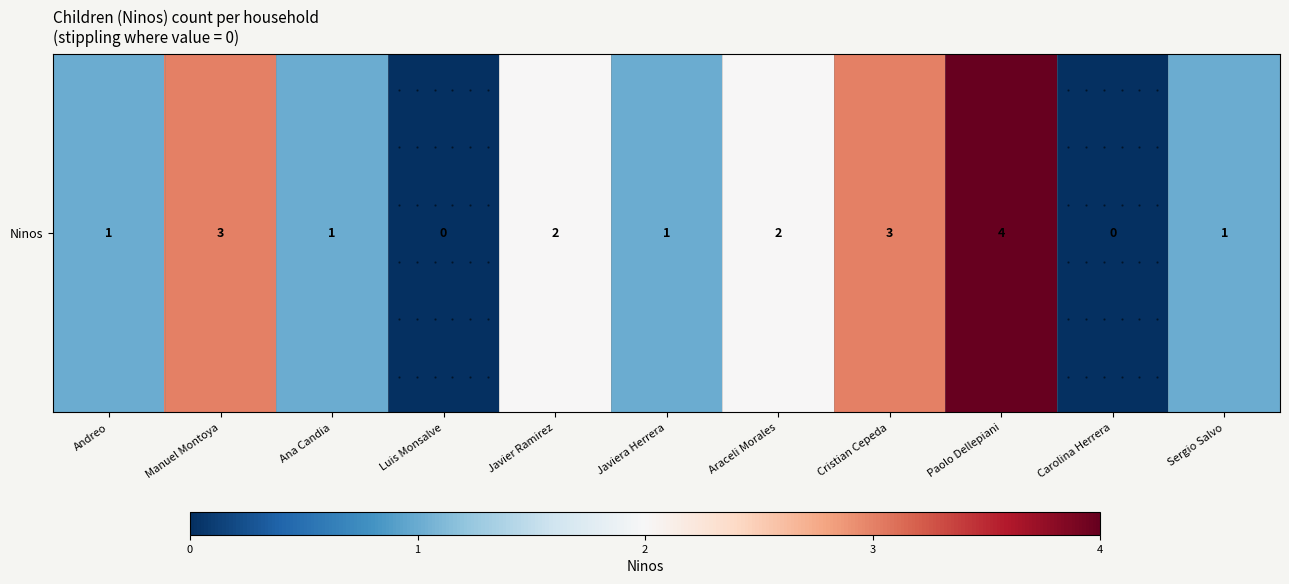

List the labels in order of value, largest first.

Paolo Dellepiani, Manuel Montoya, Cristian Cepeda, Javier Ramirez, Araceli Morales, Andreo, Ana Candia, Javiera Herrera, Sergio Salvo, Luis Monsalve, Carolina Herrera